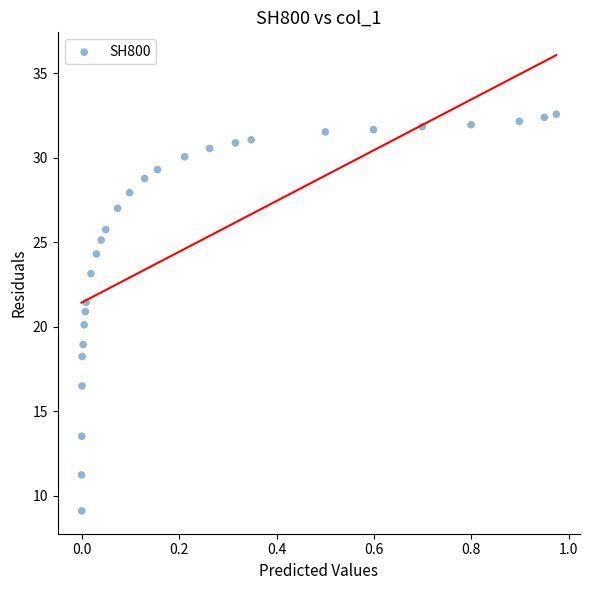

What is the range of Y values (max minus min)?

23.5